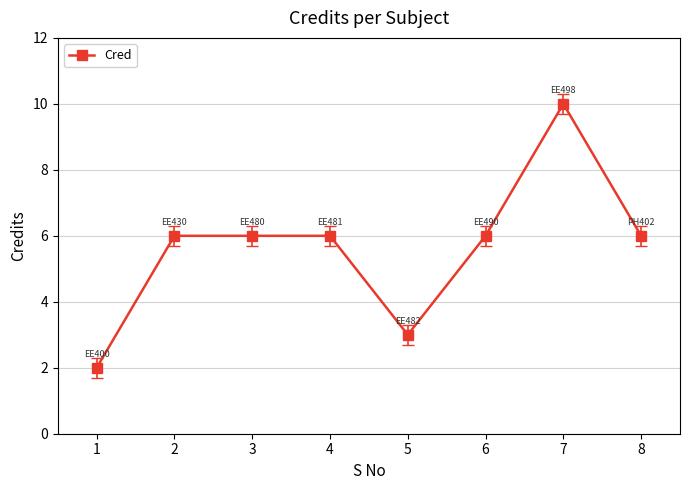

What is the maximum value shown in the chart?

10